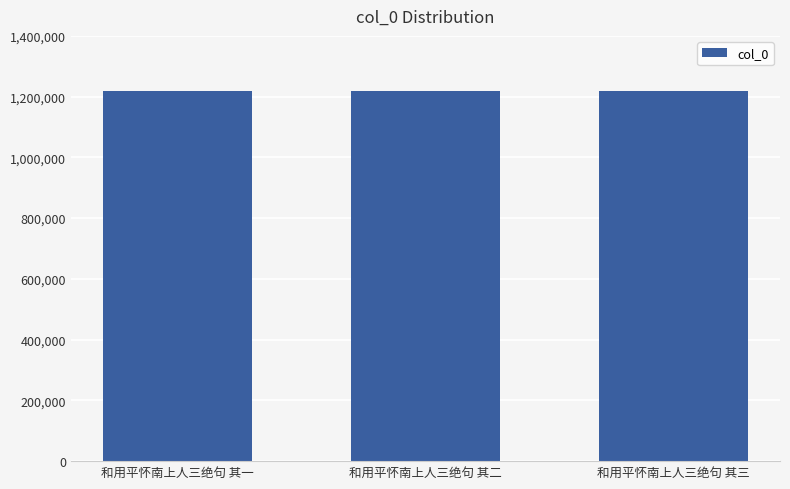

What is the difference between the second highest and minimum values?

1